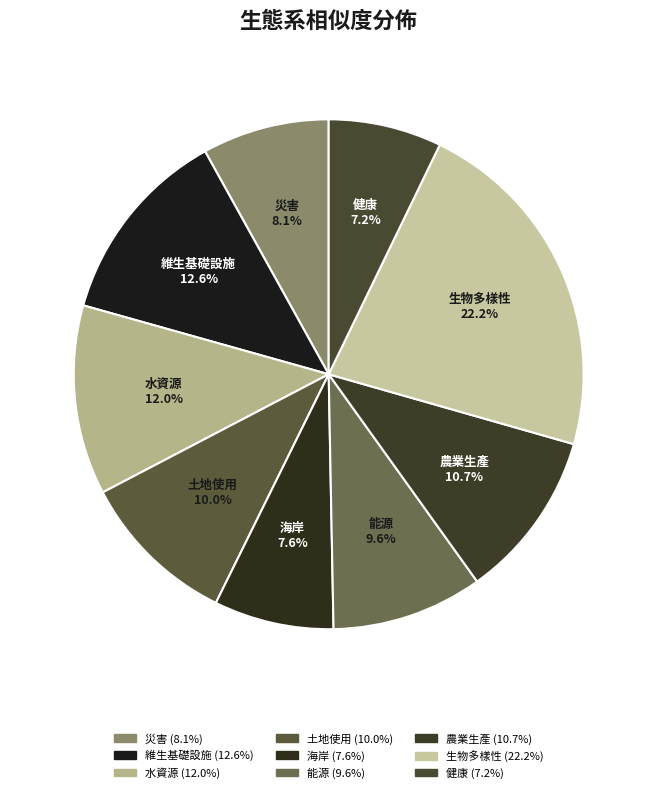

Does 農業生產 represent more than half of the total?

No